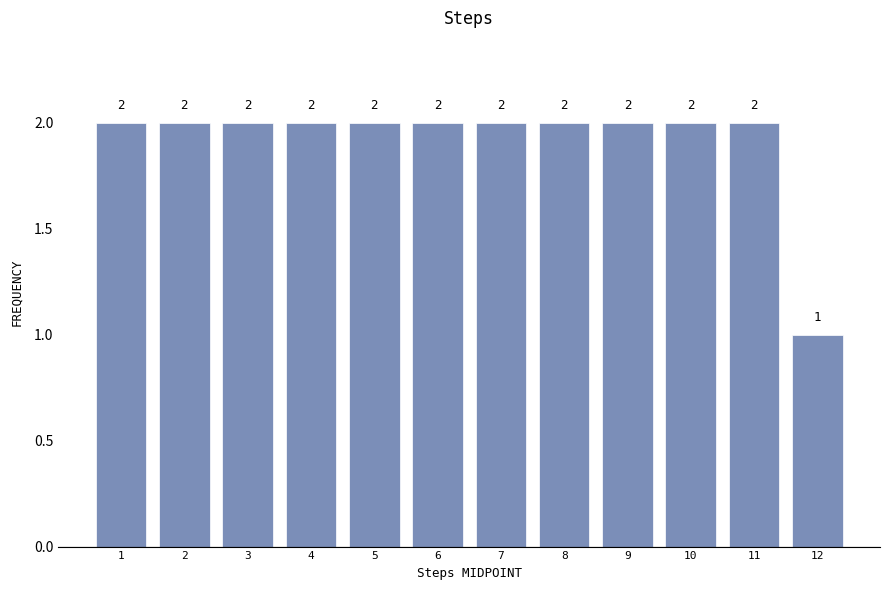

What is the height of the bar covering 2.5 to 3.5 on the x-axis?

2